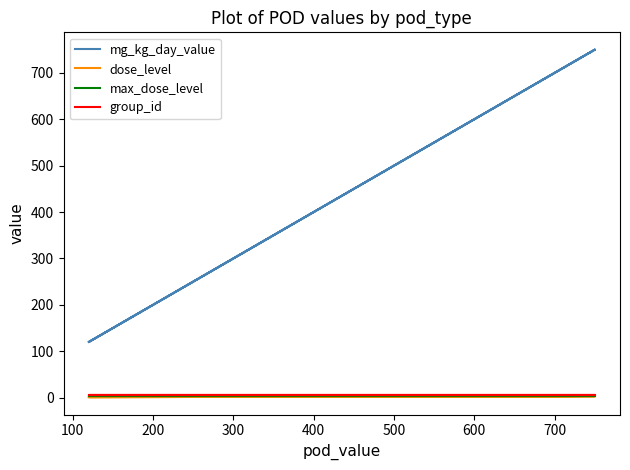

How many distinct data groups are displayed?

4